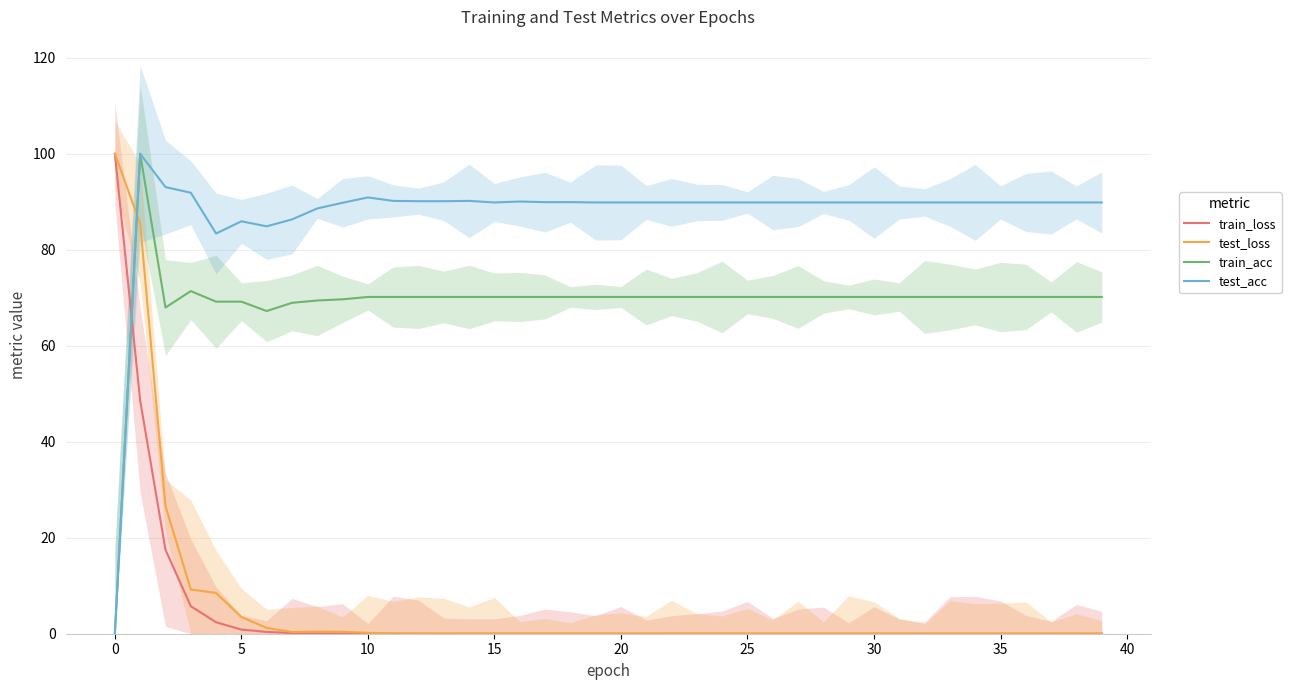

How many times do test_loss and train_acc cross each other?

1